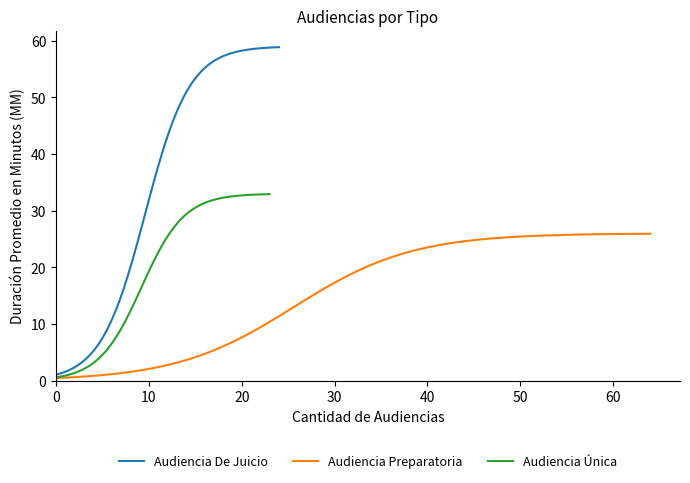

What is the greatest value displayed?

64